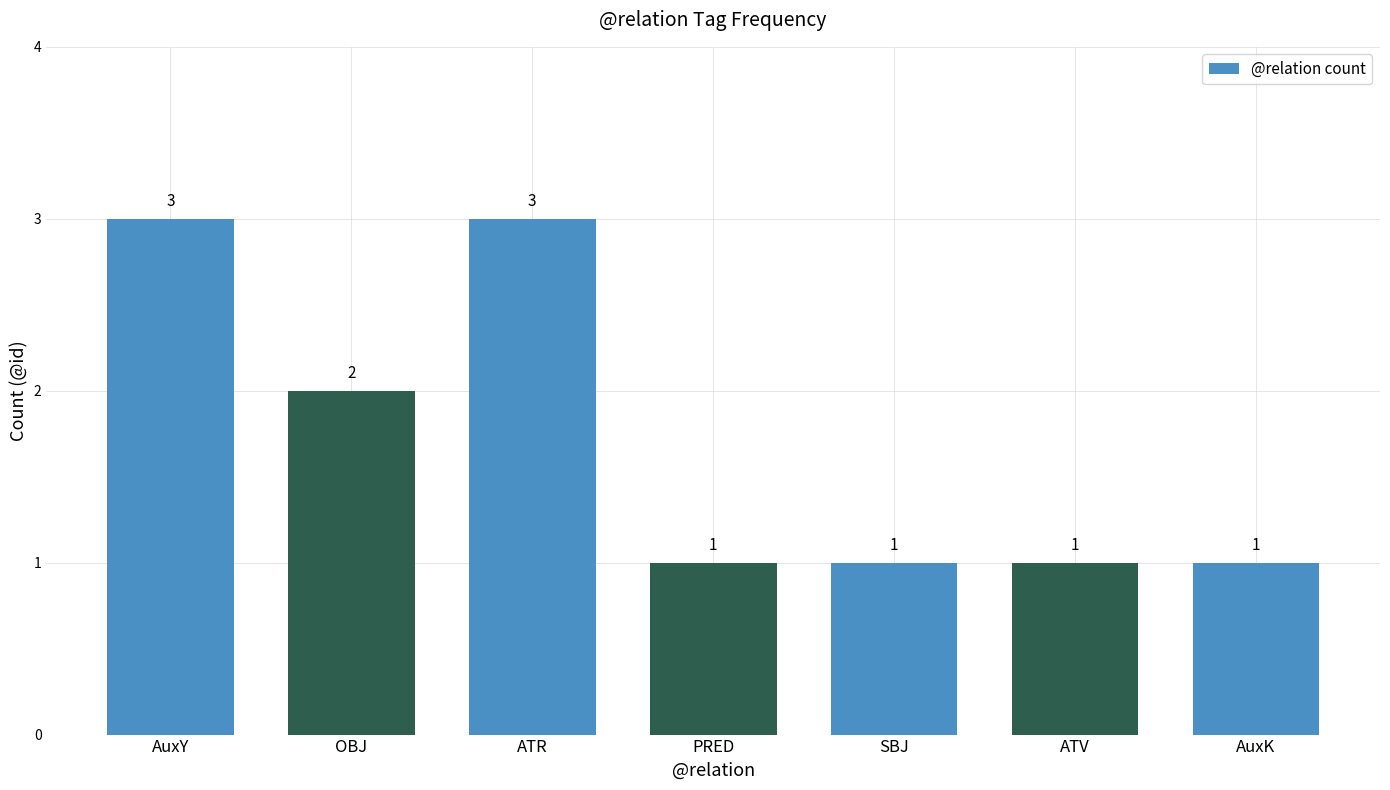

True or false: the data shows 3 at AuxY.

True